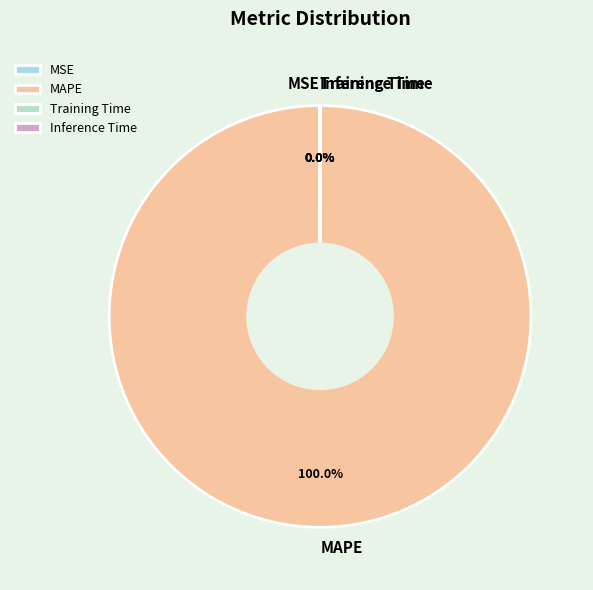

Is there a majority slice in this chart?

Yes